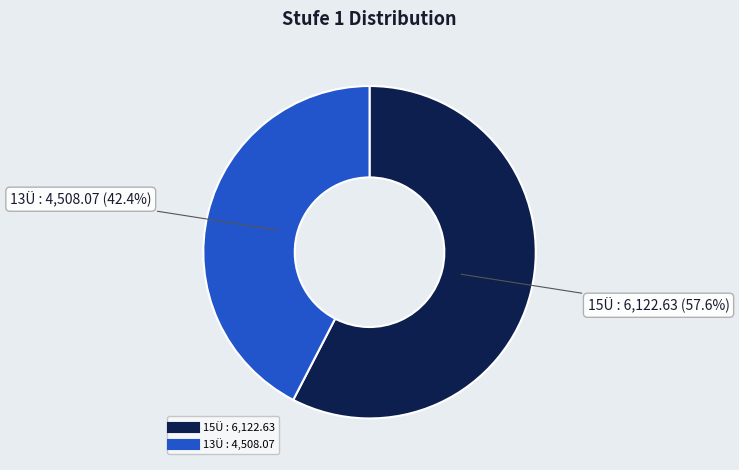

How many slices are in this pie chart?

2